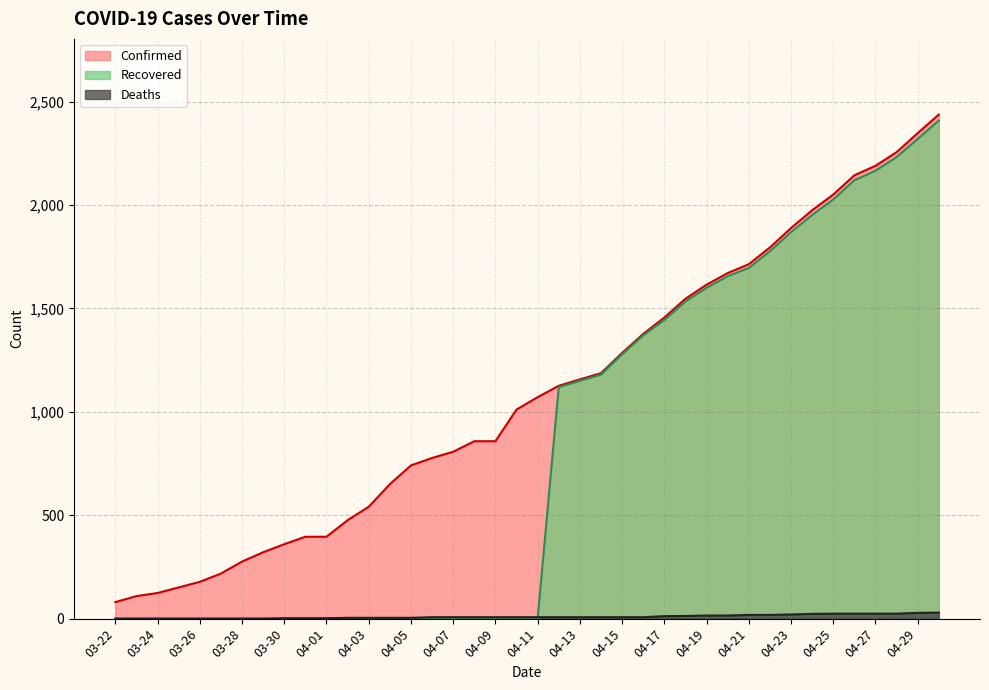

Which series ends up on top after the final intersection of Recovered and Deaths?

Recovered